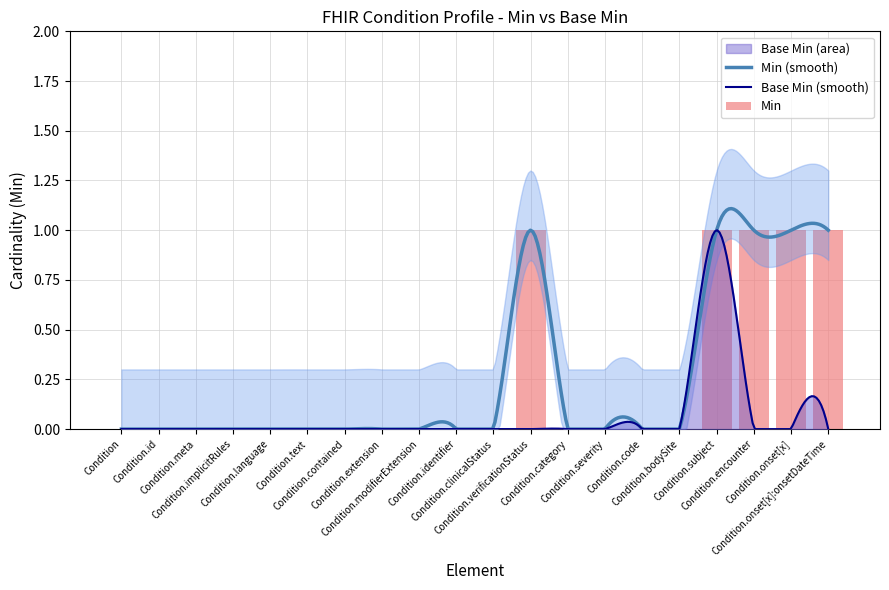

How many bars are there in total?

20